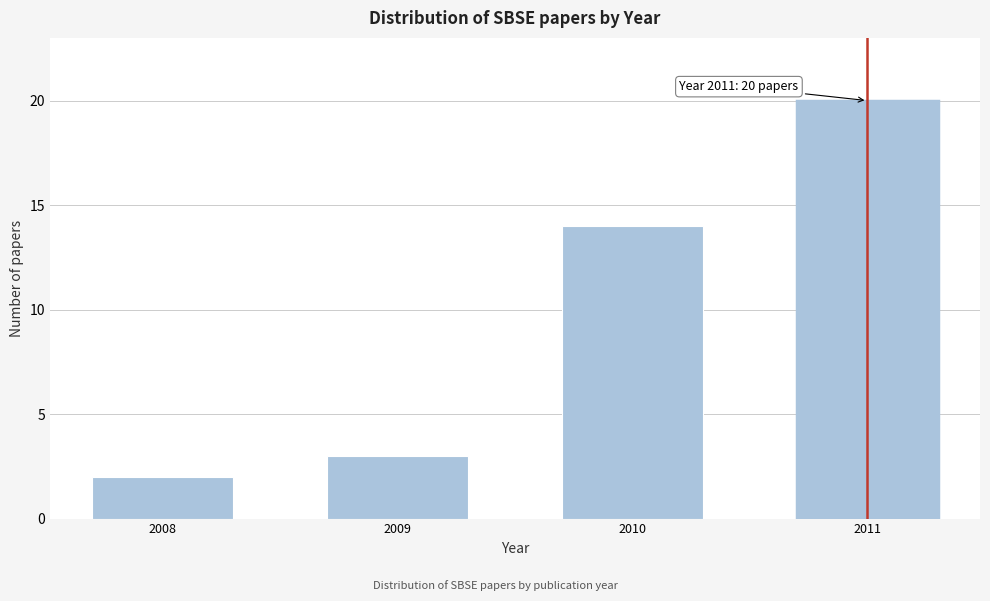

Reading left to right, list all the values displayed in this chart.

2008=2	2009=3	2010=14	2011=20